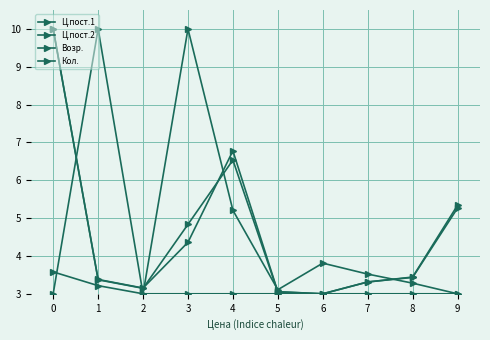

How many lines are shown in the chart?

4